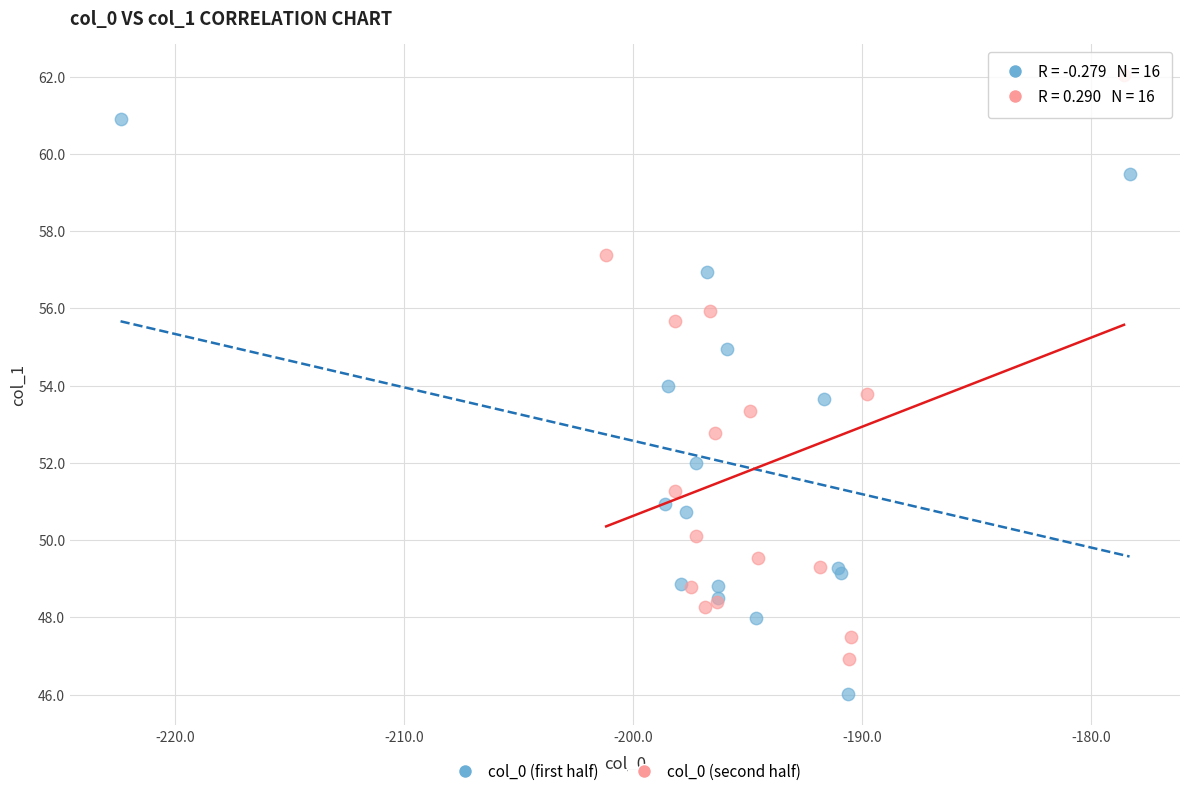

Which series reaches the maximum Y coordinate?

col_0 (second half)